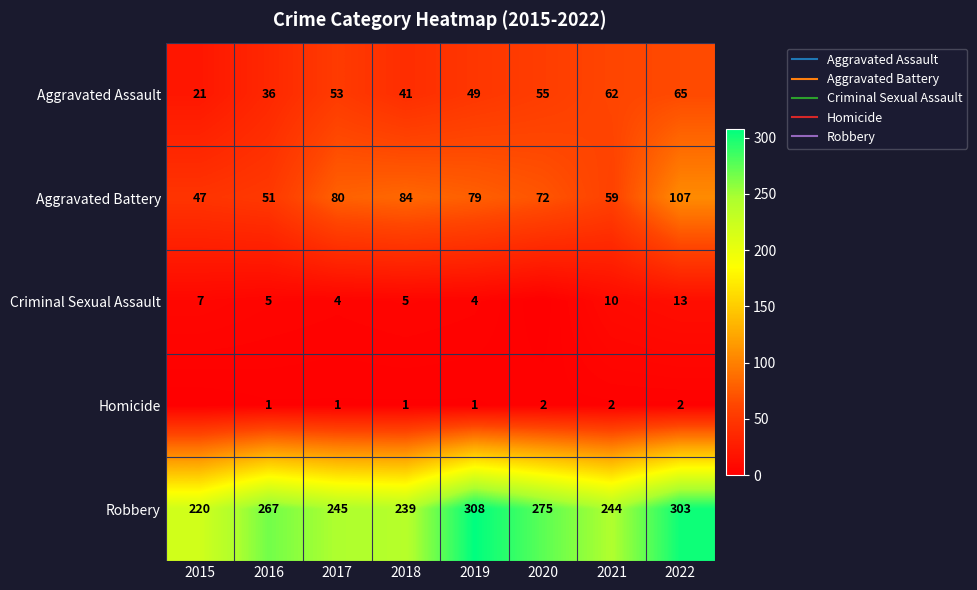

The value of Homicide at 2017 is 2. True or false?

False